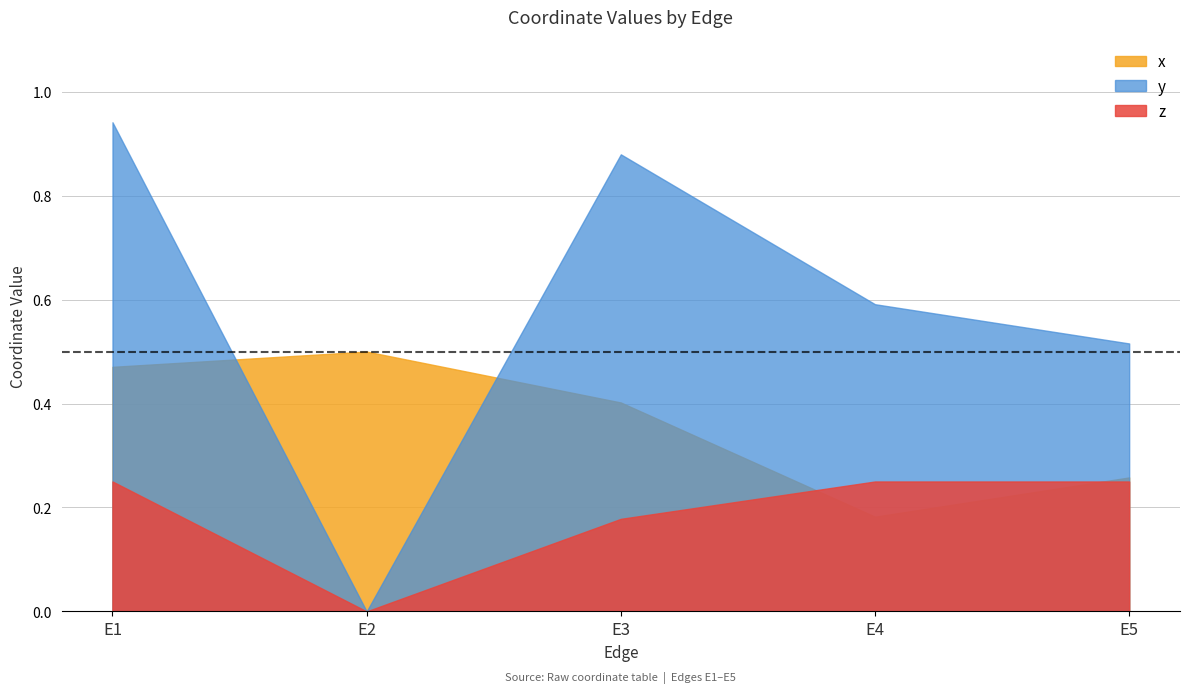

What are all the series names shown in the legend?

x, y, z